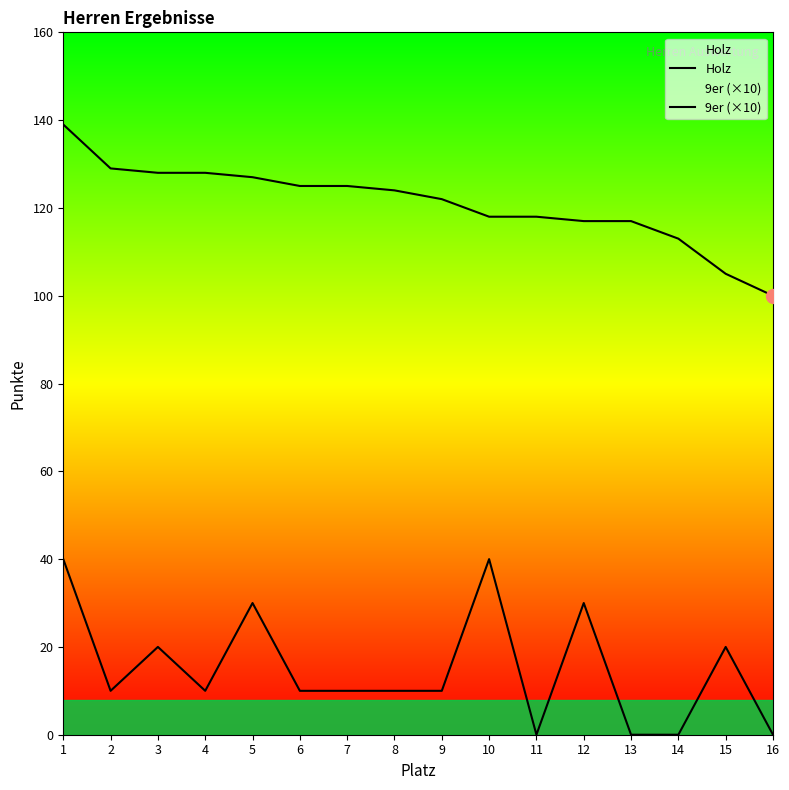

Where is the first local maximum for 9er (×10)?

3